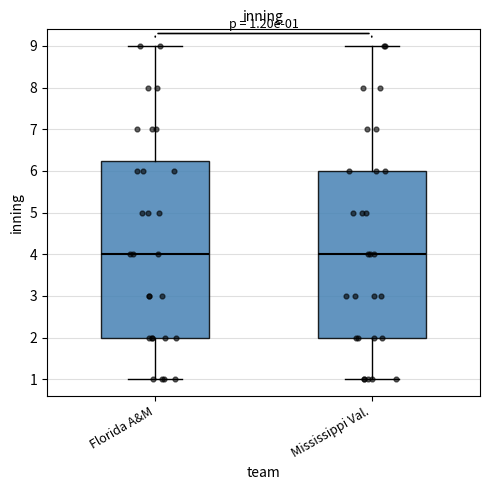

Comparing the boxes themselves (not the whiskers), which one is the tallest?

Florida A&M